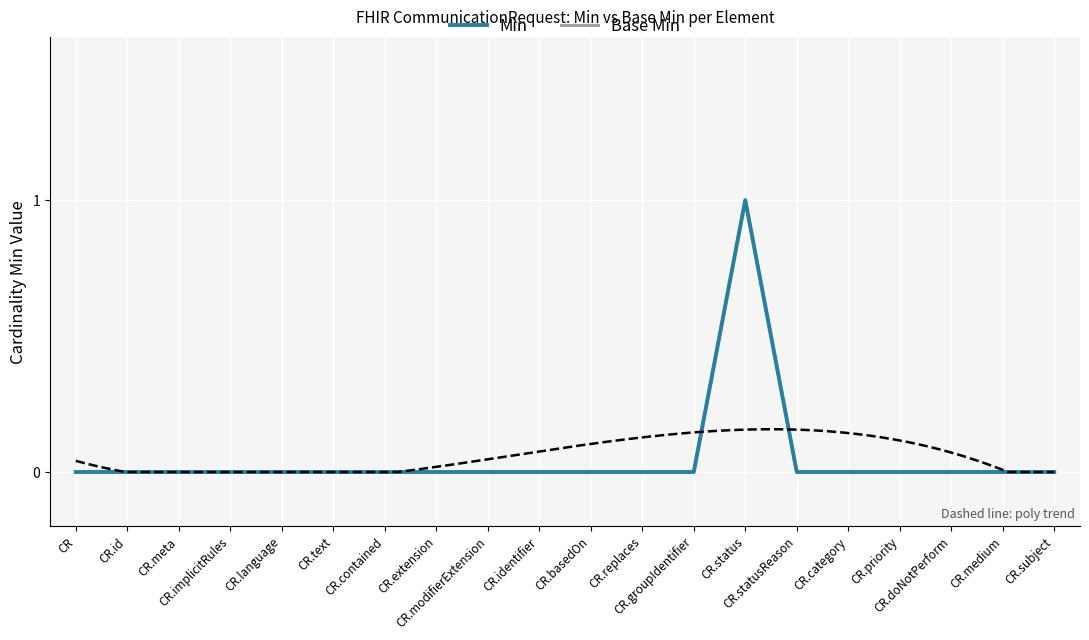

True or false: Min and Base Min cross at least once.

False